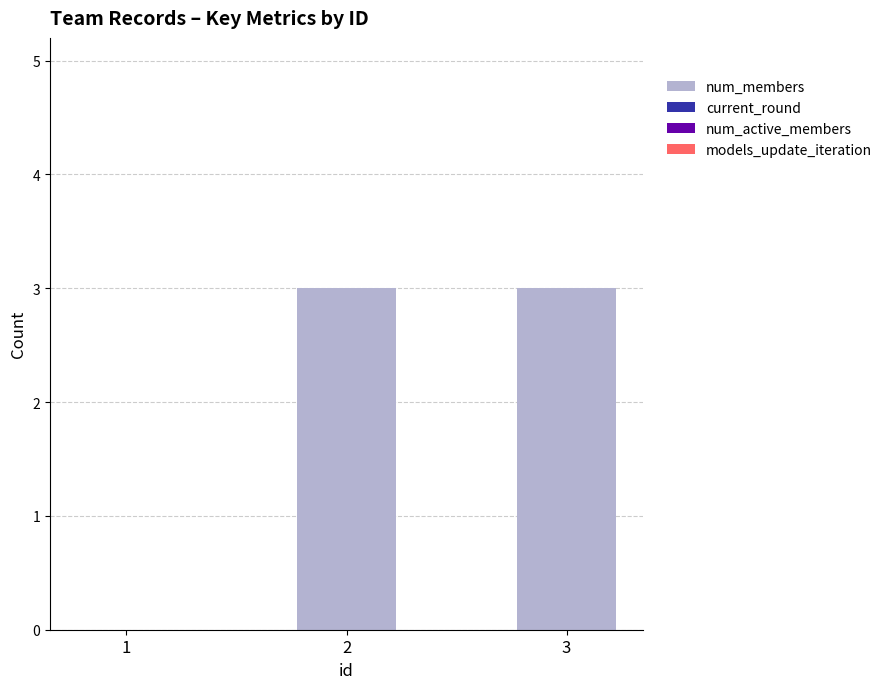

What is the greatest value displayed?

3